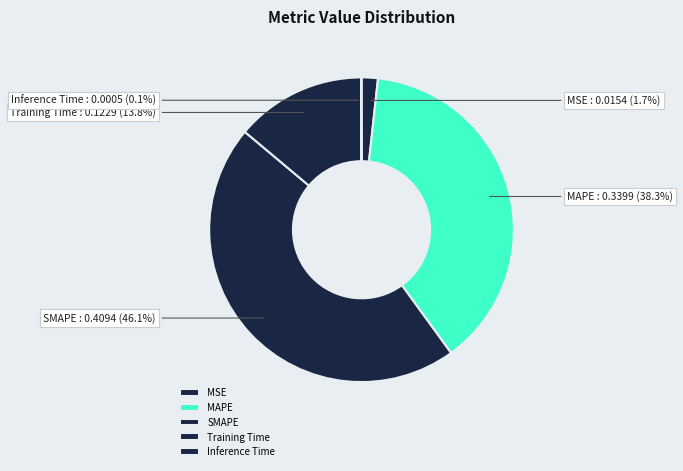

Between MAPE and Training Time, which is larger?

MAPE